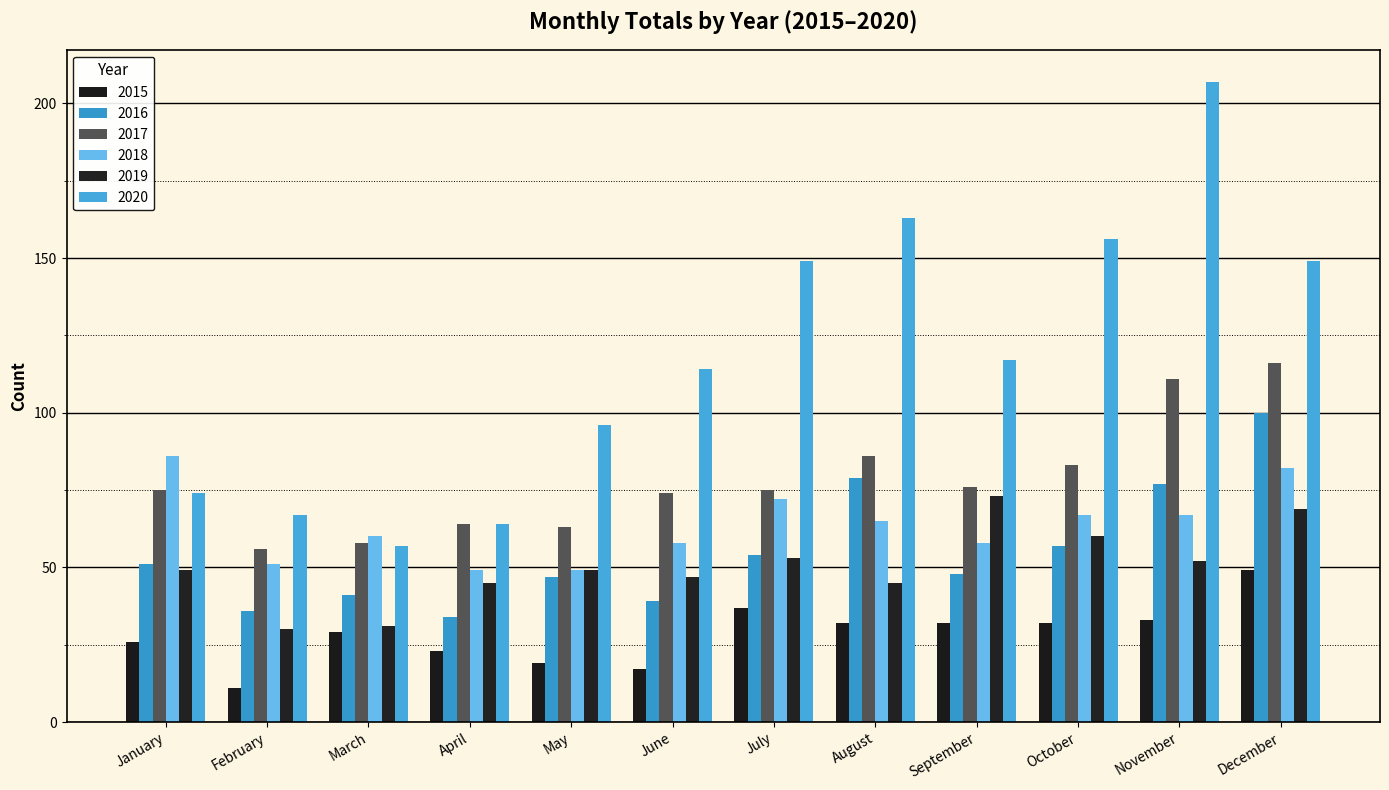

What is the total value across all series at April?

279